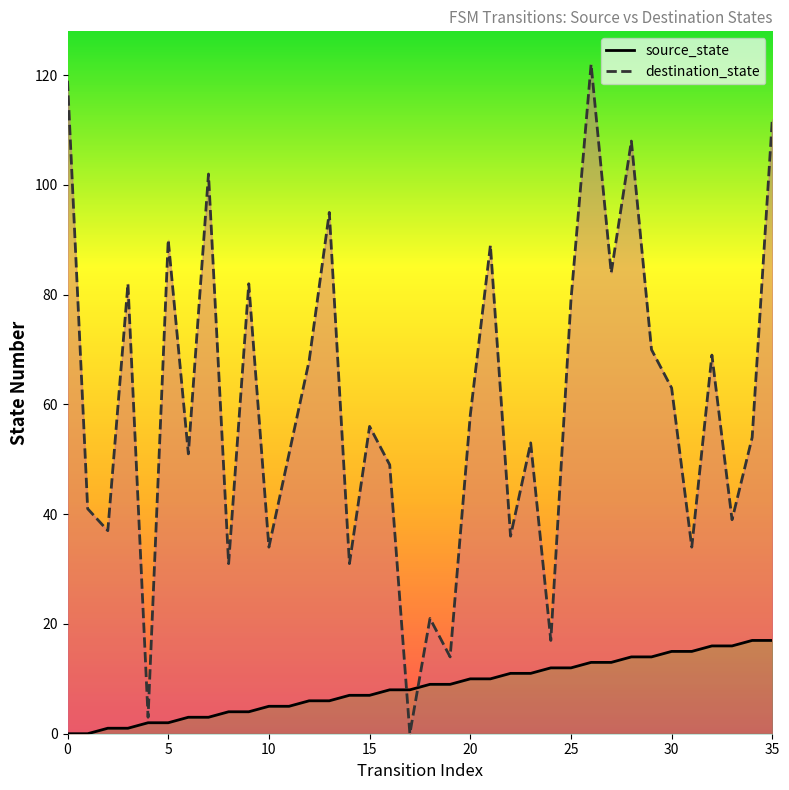

Which category has the highest value in the source_state series?

34